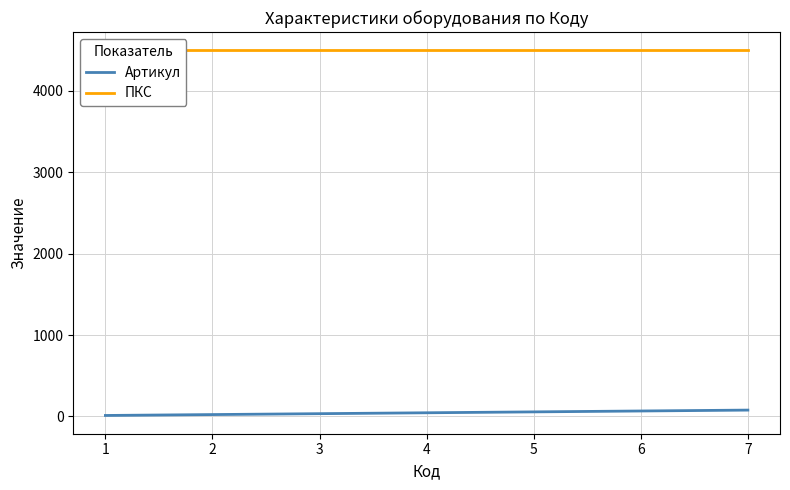

Which category has the lowest value across all series?

1